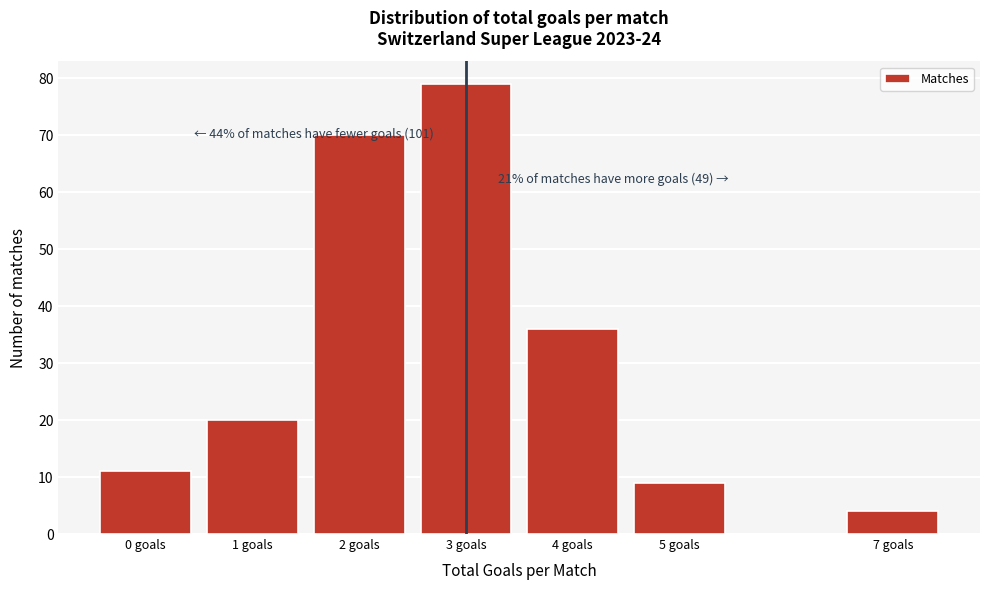

Reading left to right, list all the values displayed in this chart.

0 goals=11	1 goals=20	2 goals=70	3 goals=79	4 goals=36	5 goals=9	7 goals=4